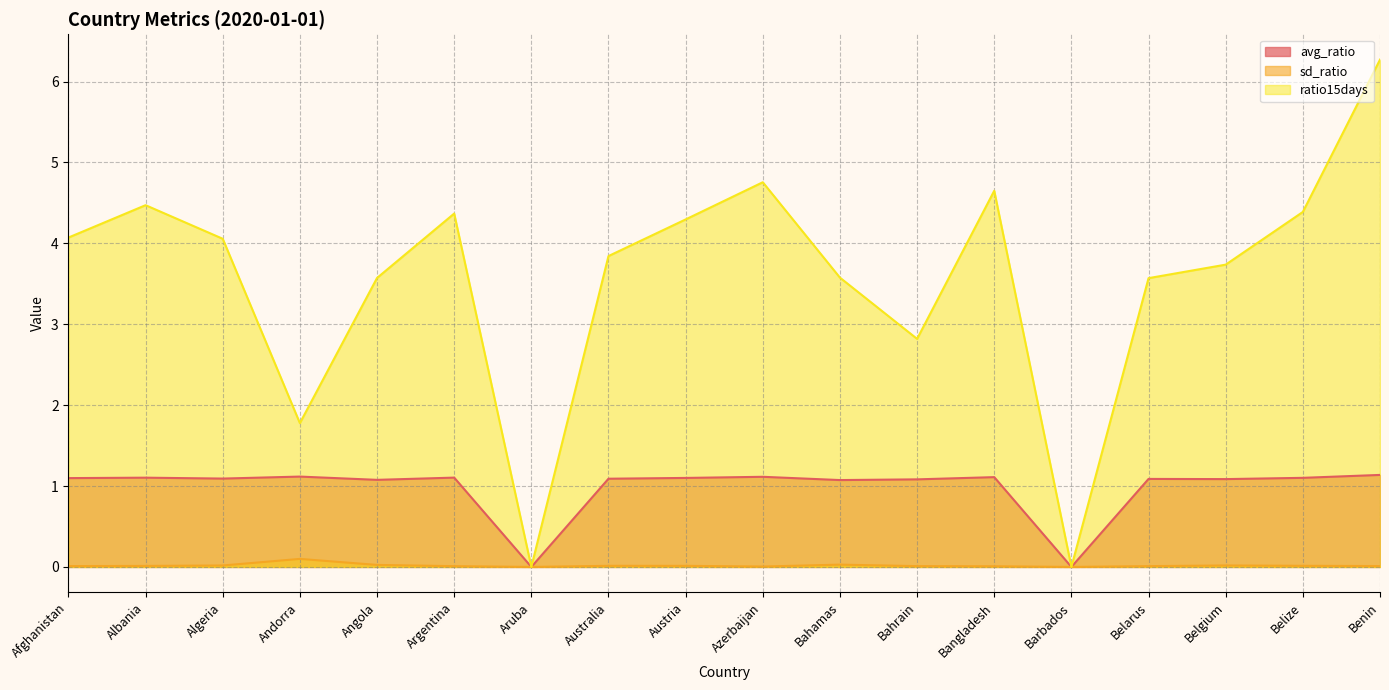

Which has a higher value, Algeria or Argentina?

Argentina